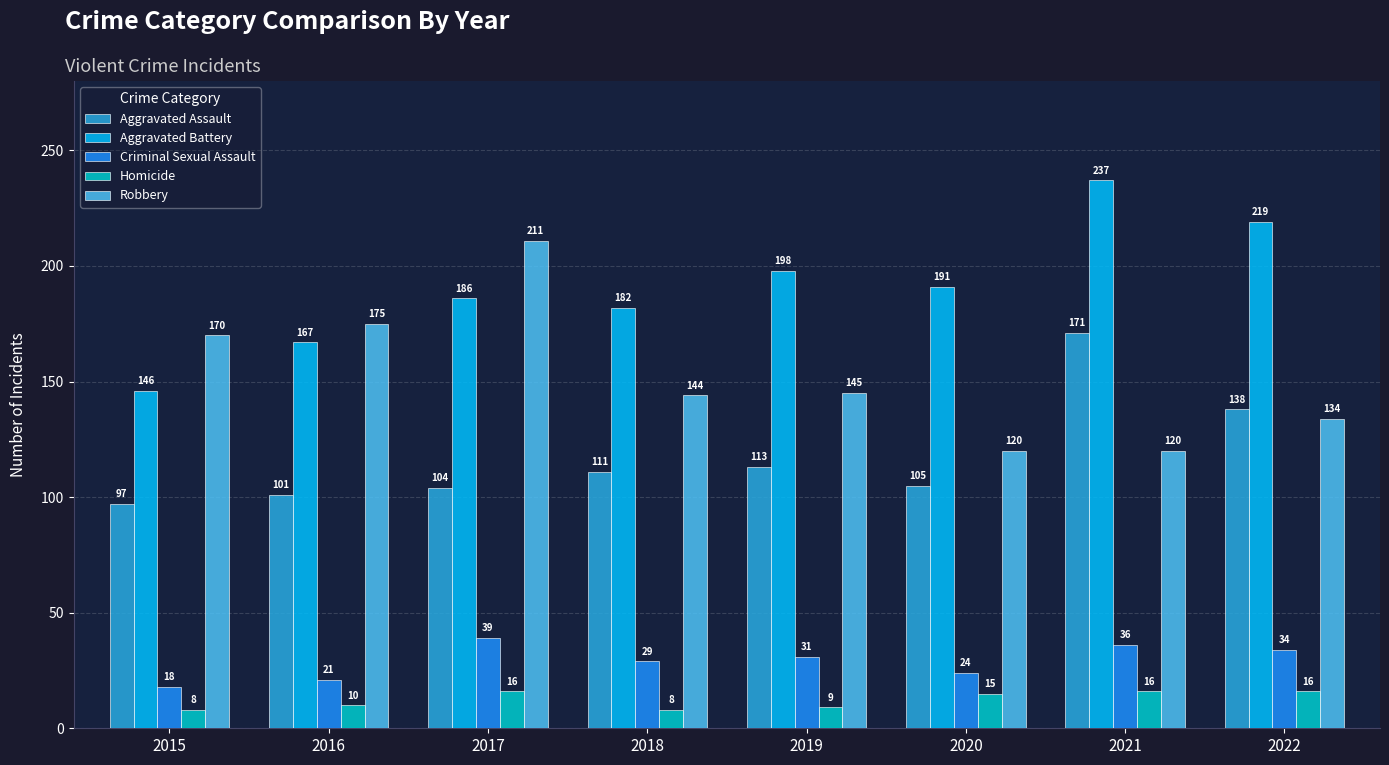

What is the difference between the maximum and second lowest values in the Aggravated Assault series?

70